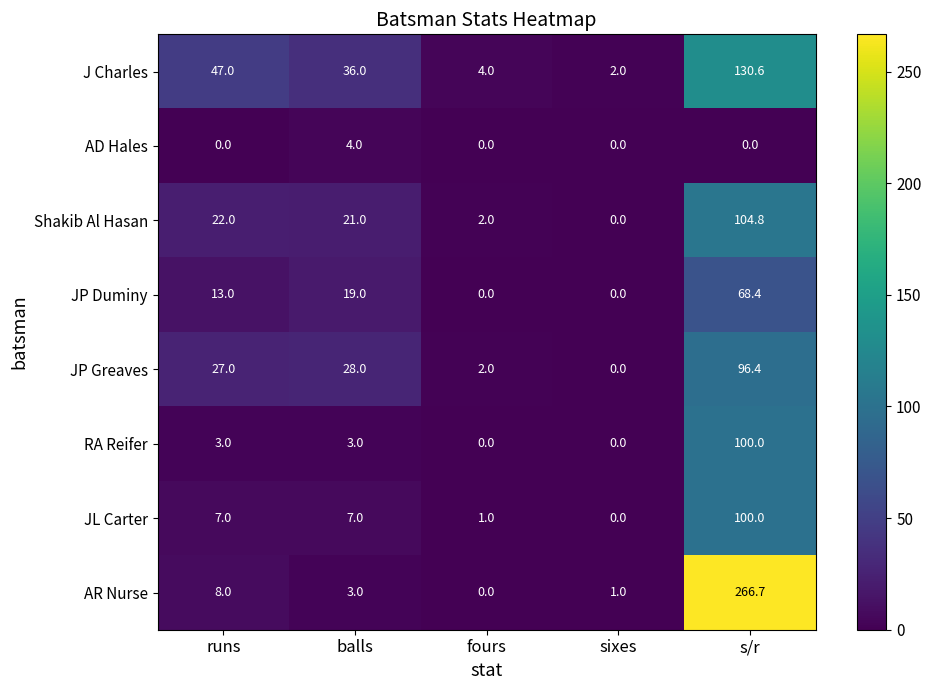

Which label corresponds to the largest value in the chart?

s/r